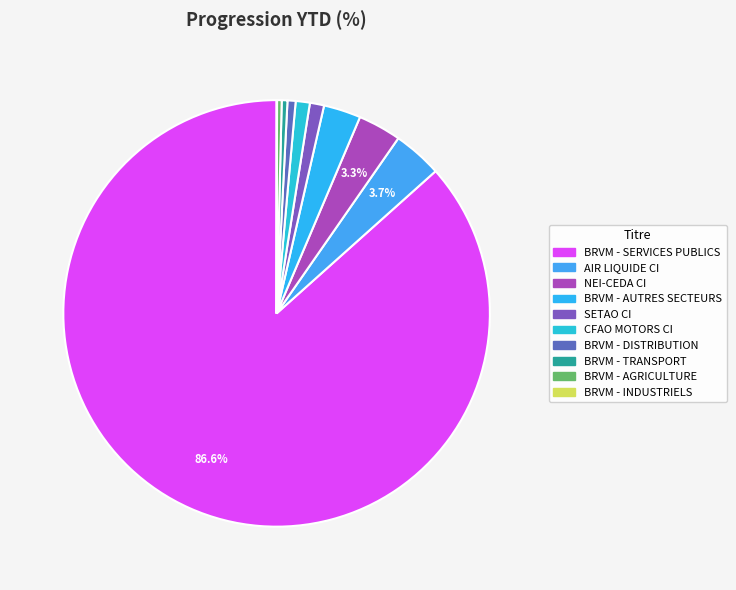

Which slice is the smallest?

BRVM - INDUSTRIELS